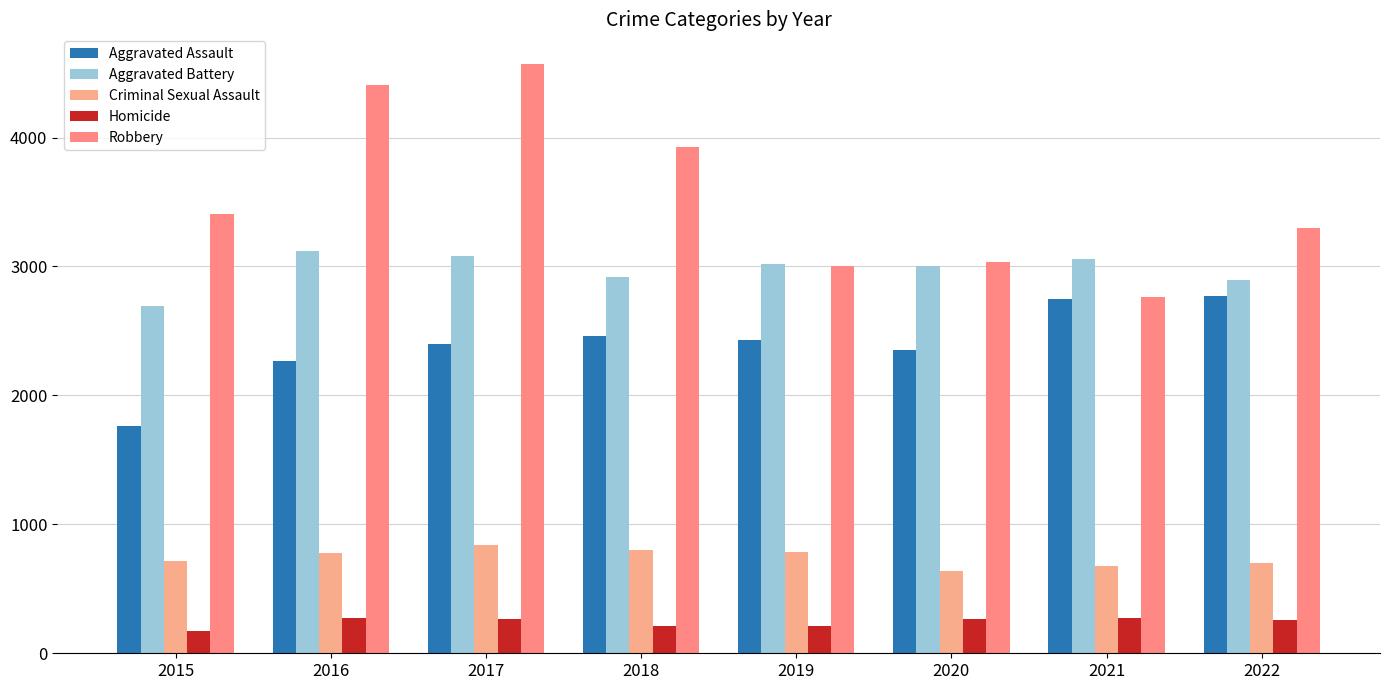

Does the chart contain stacked bars?

No